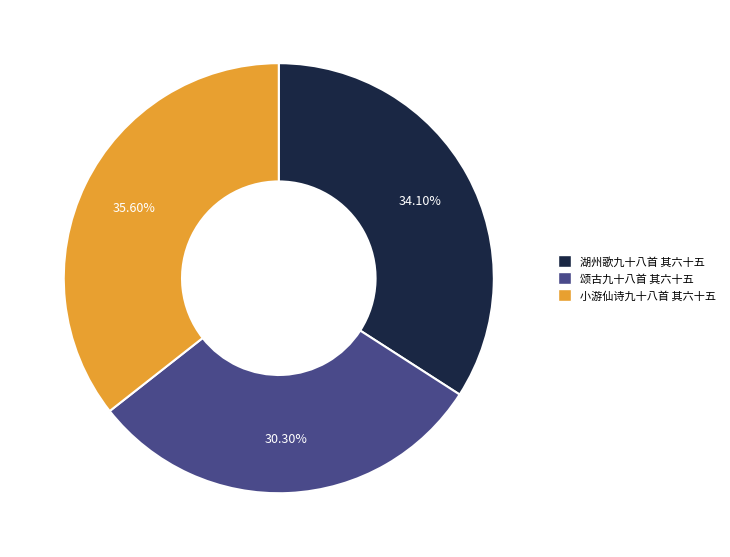

Is there any slice that represents more than half of the pie?

No